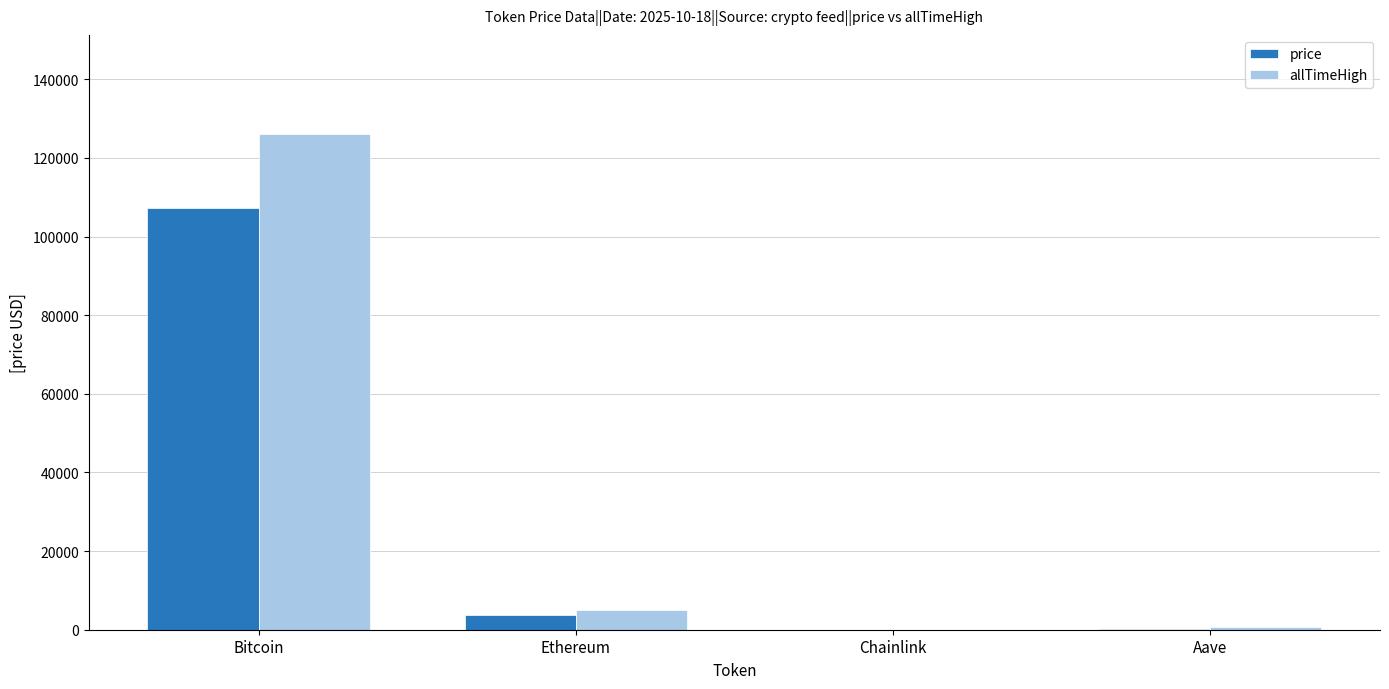

Read the price value at Ethereum.

3866.1